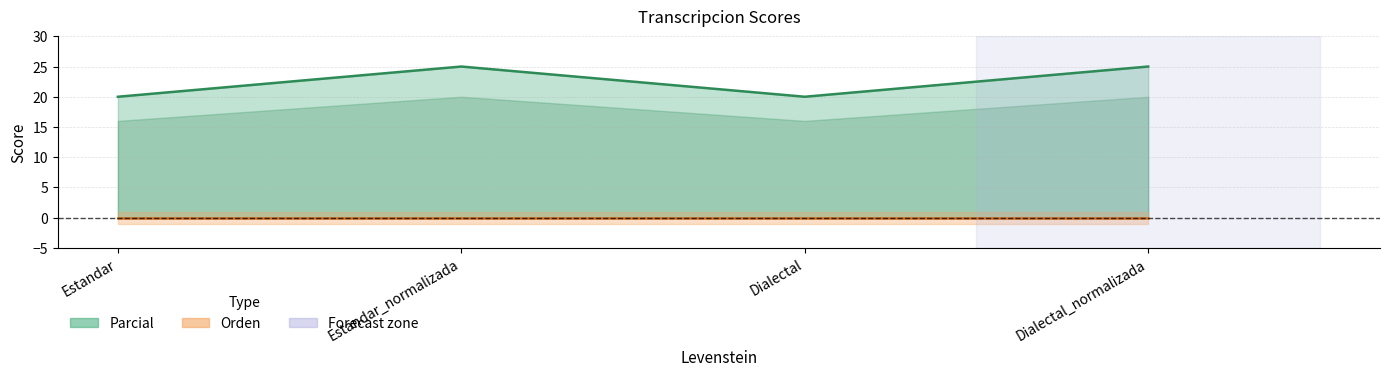

True or false: Parcial and Orden cross at least once.

False